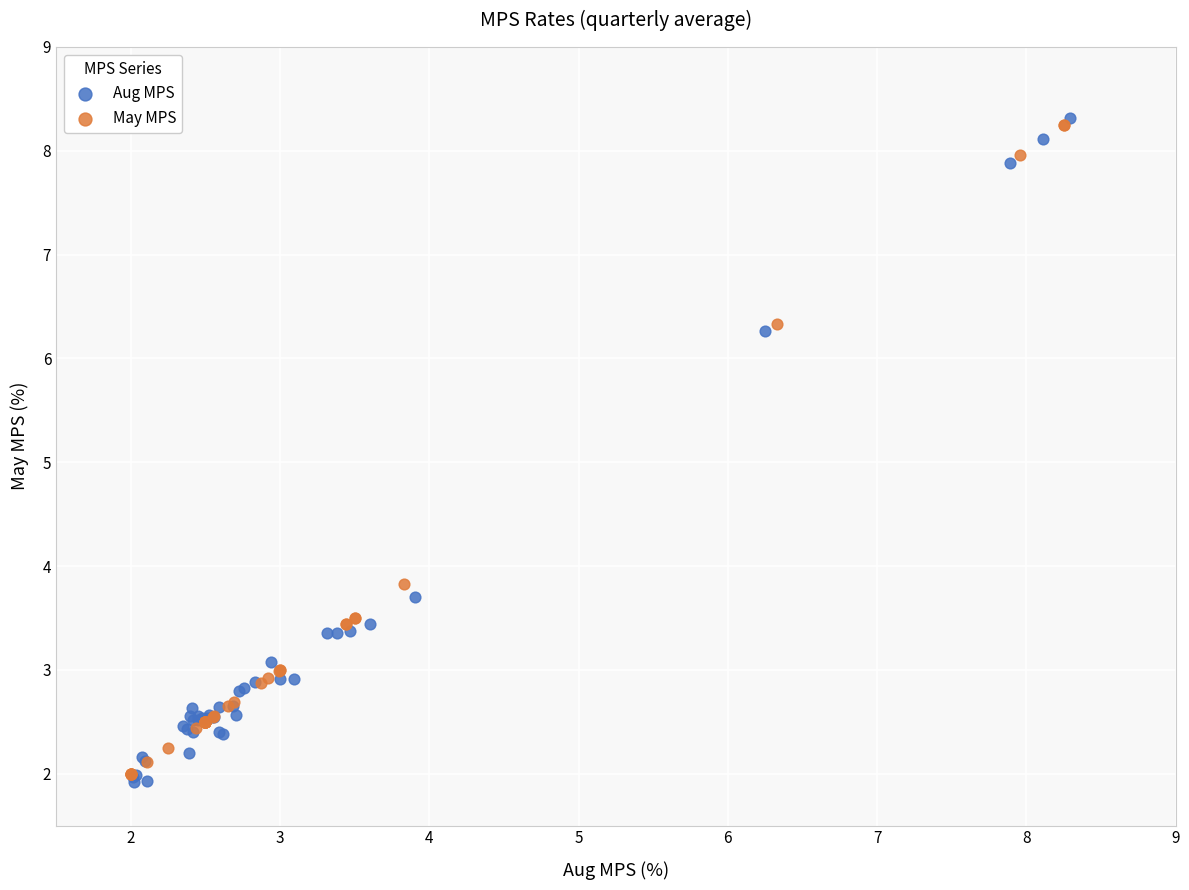

What are all the series names shown in the legend?

Aug MPS, May MPS